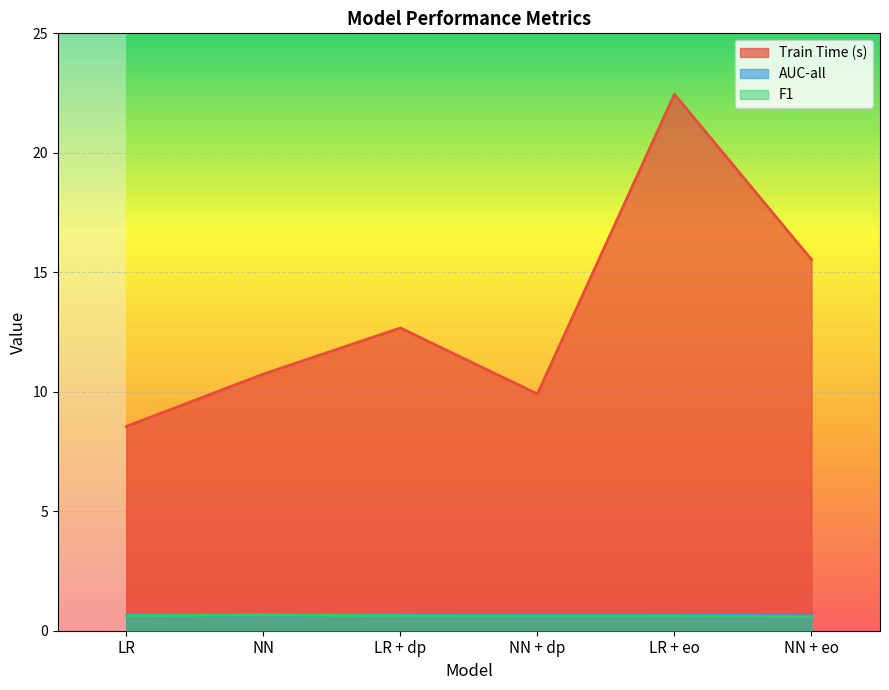

Which series changed the most between LR and LR + dp?

Train Time (s)